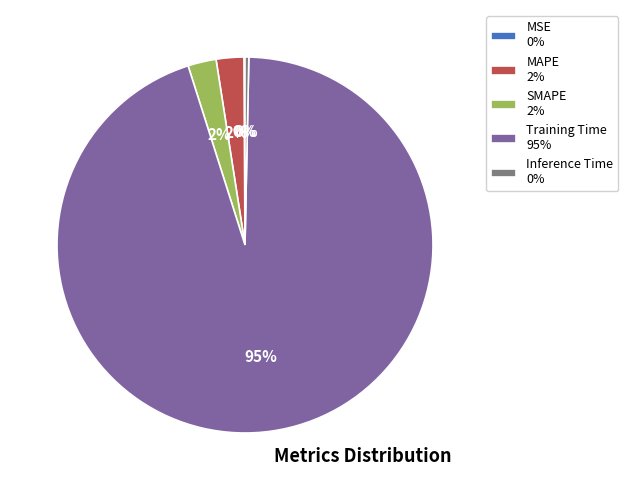

Is the sum of Inference Time 0% and SMAPE 2% greater than half?

No